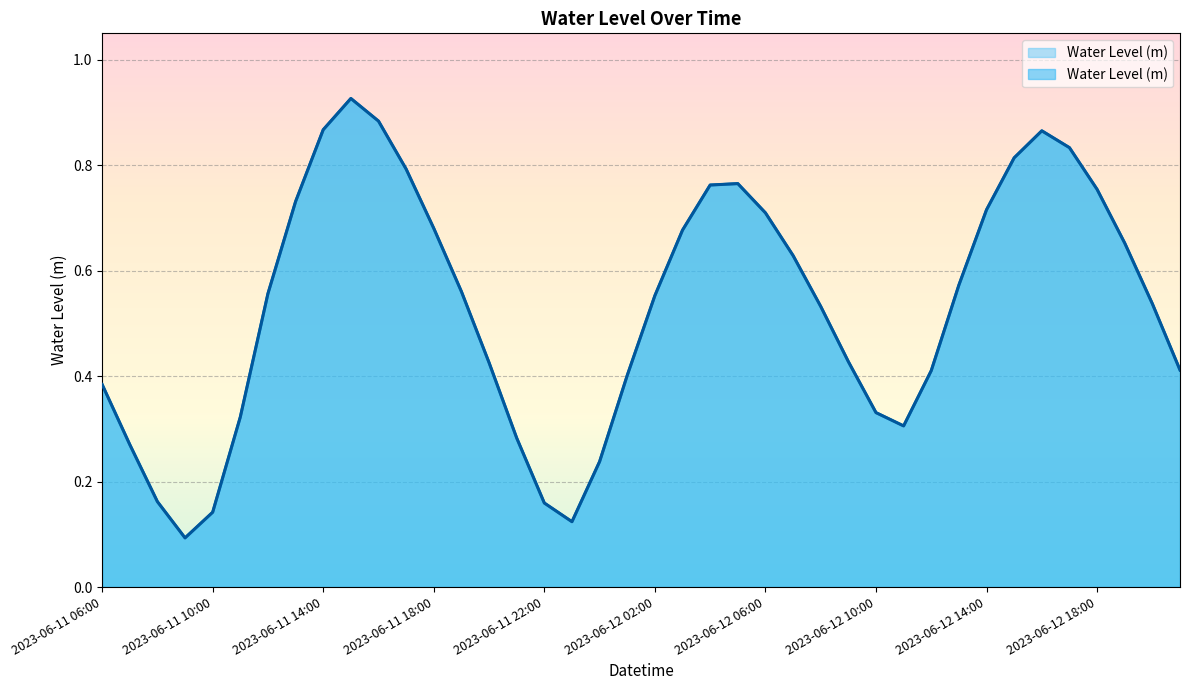

What is the value of the 2nd point from the left?

0.3